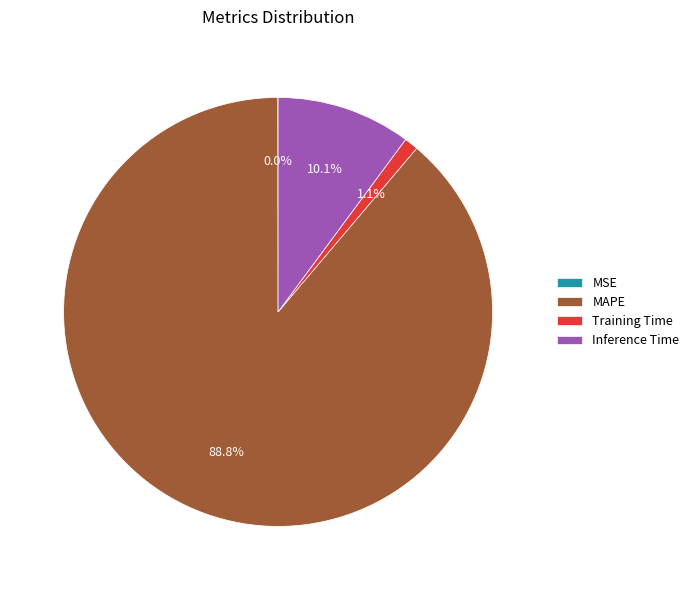

To the nearest percent, what is the difference between the largest and smallest slice percentages?

89%